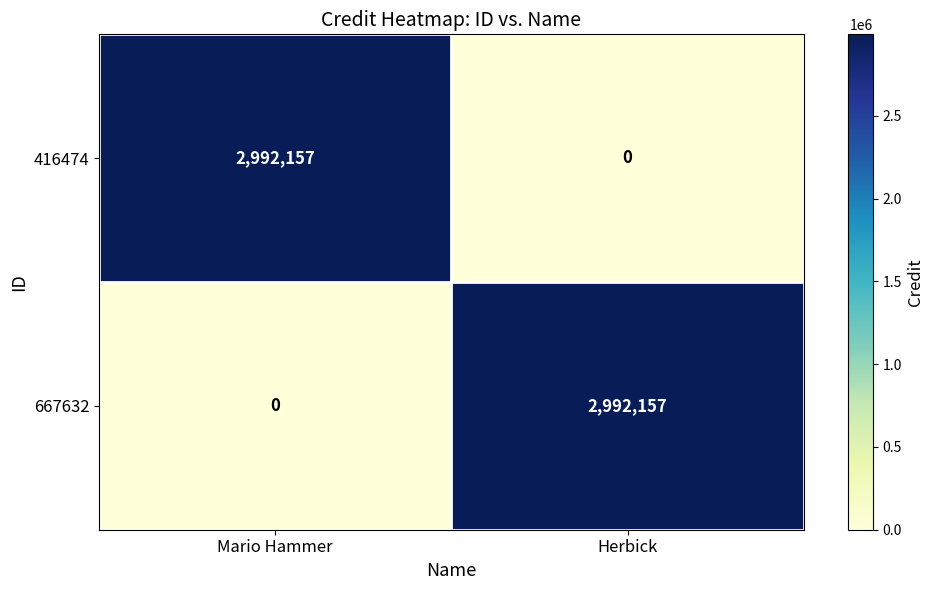

What is the maximum value shown in the chart?

2992157